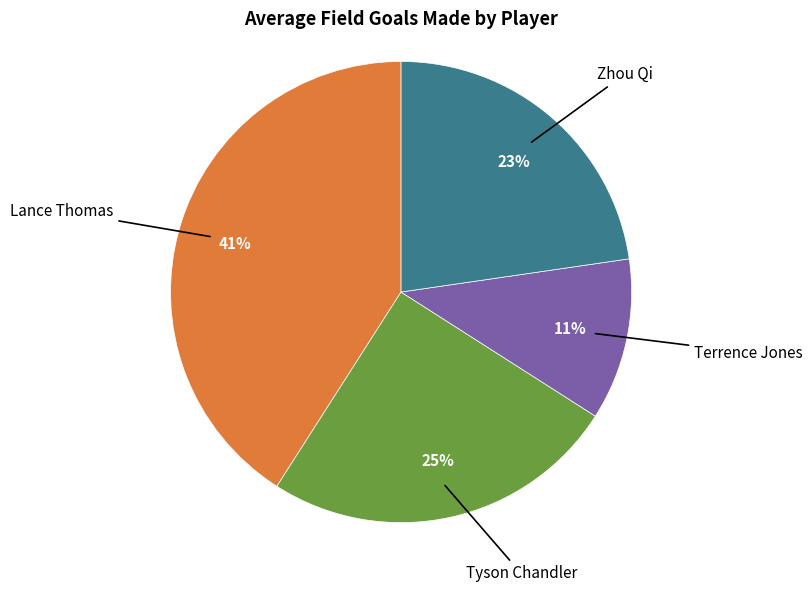

Is there a majority slice in this chart?

No